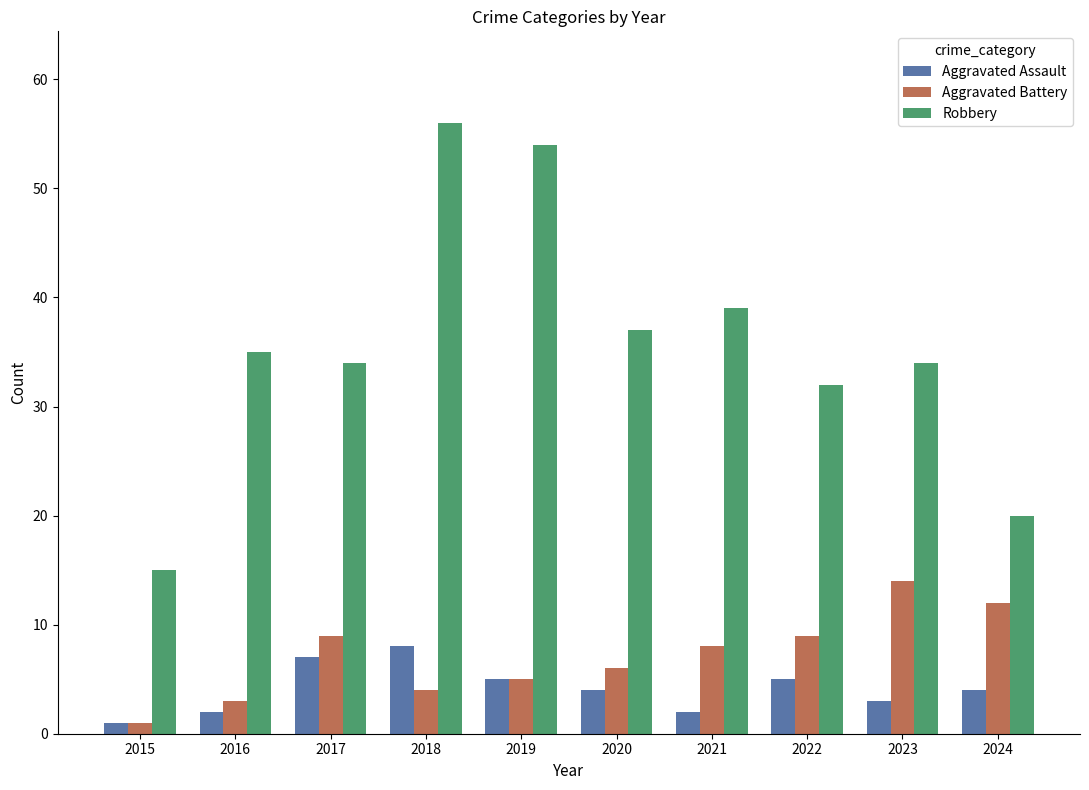

Read the Aggravated Battery value at 2019.

5